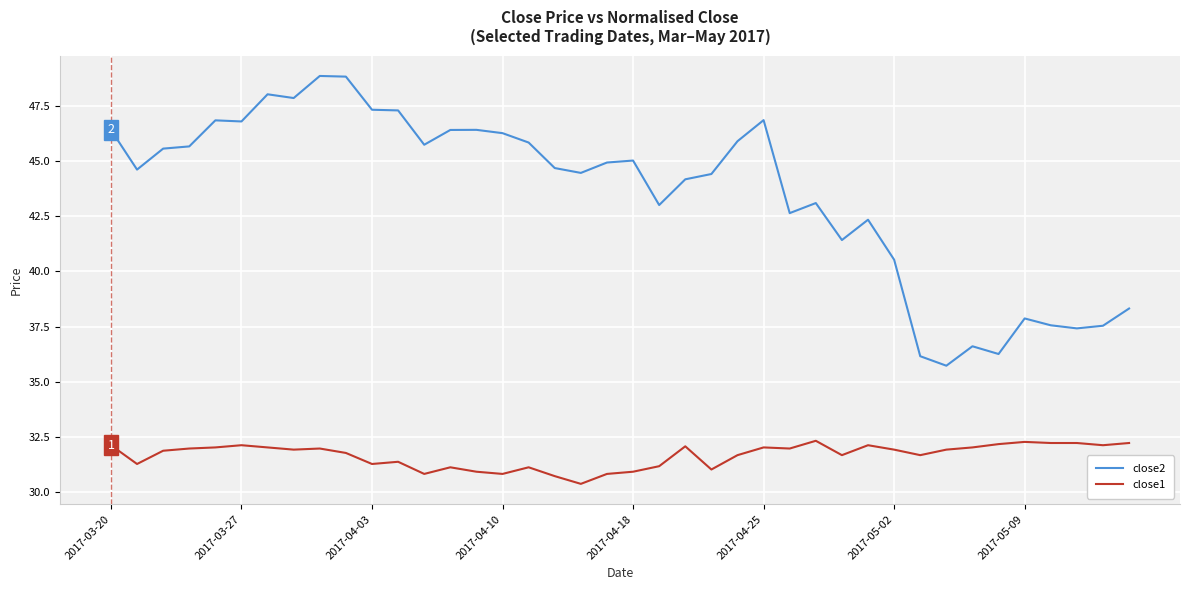

True or false: close1 and close2 intersect in this chart.

False